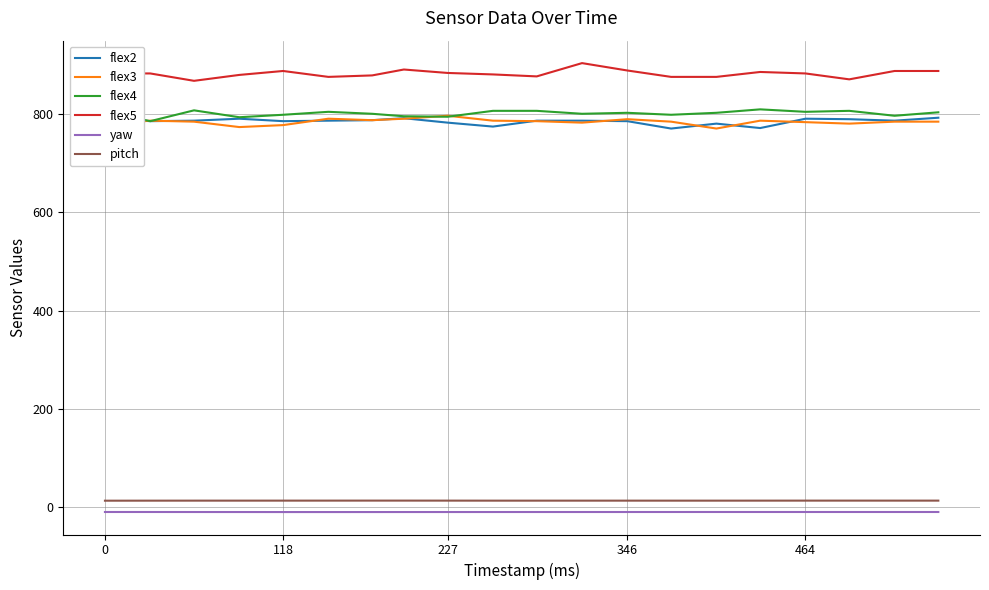

True or false: flex3 and flex5 cross at least once.

False